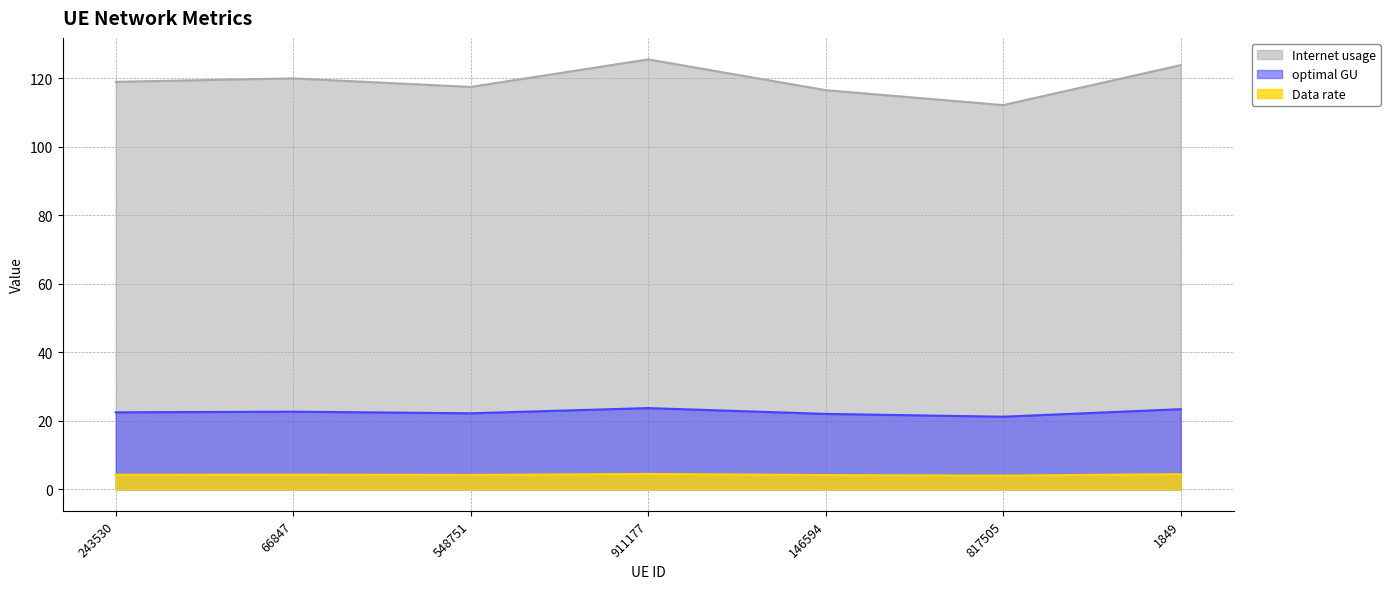

Rank the series by their average value, from highest to lowest.

Internet usage, optimal GU, Data rate